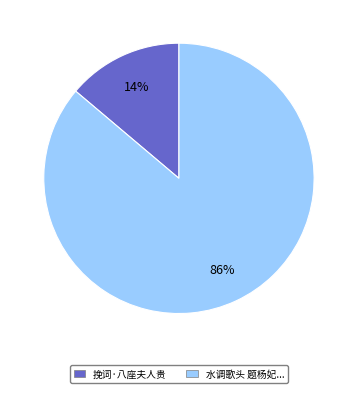

Does any single category account for the majority?

Yes